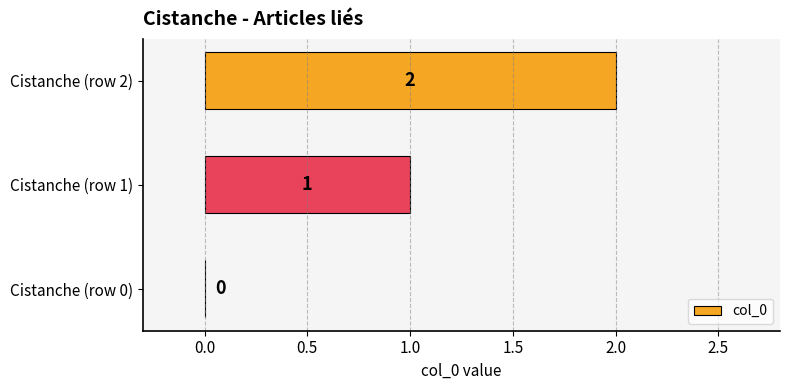

Count the values in the range 0 to 2.

3